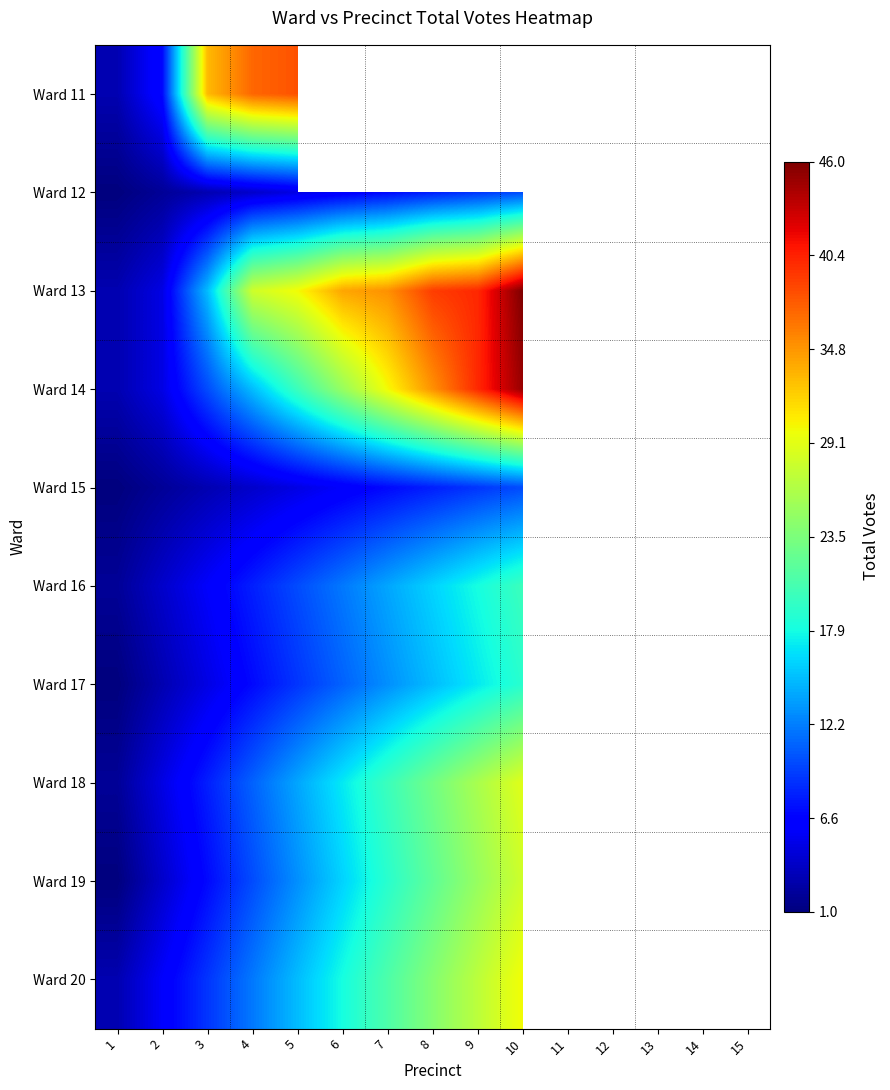

Which series has the widest spread of values?

Ward 13